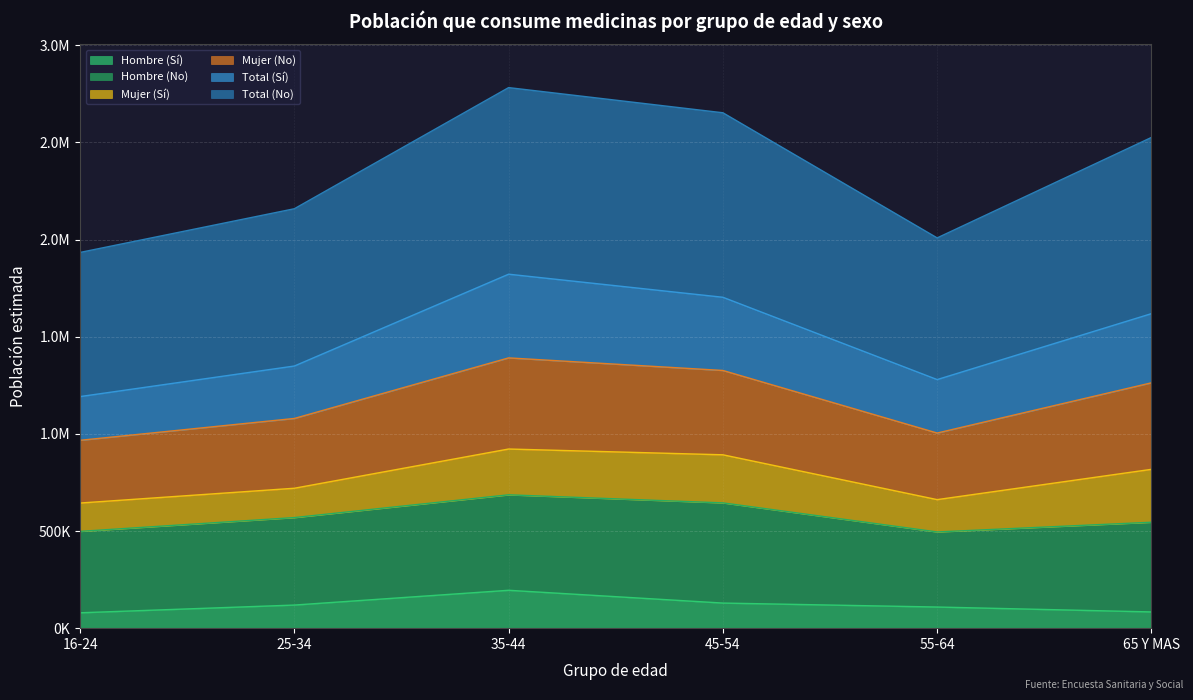

At how many categories does at least one series exceed 376285?

6